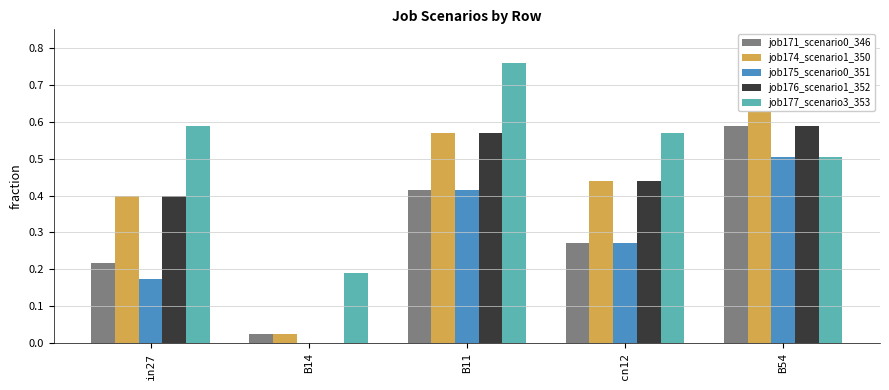

At how many categories does at least one series exceed 0?

5